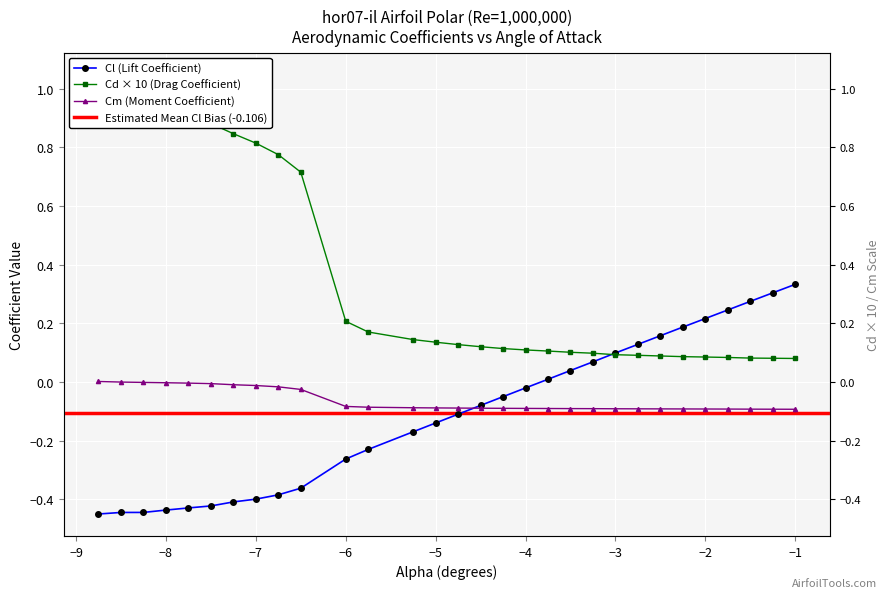

Which series has the widest spread of values?

Cd